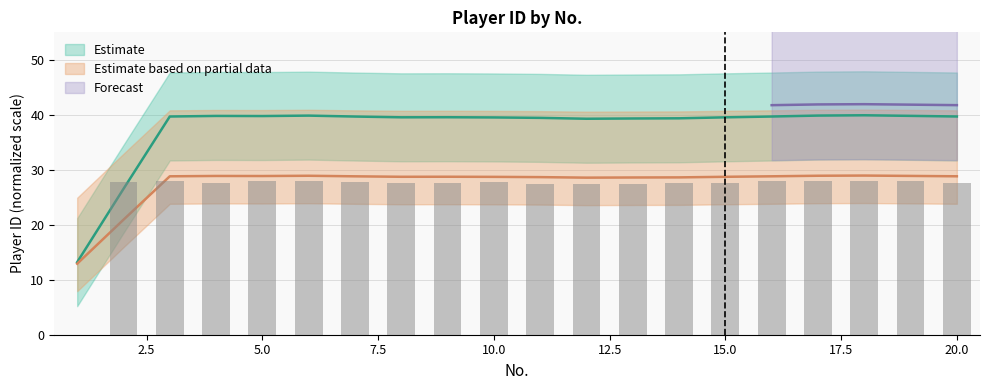

What value does the data have at 16?

27.9